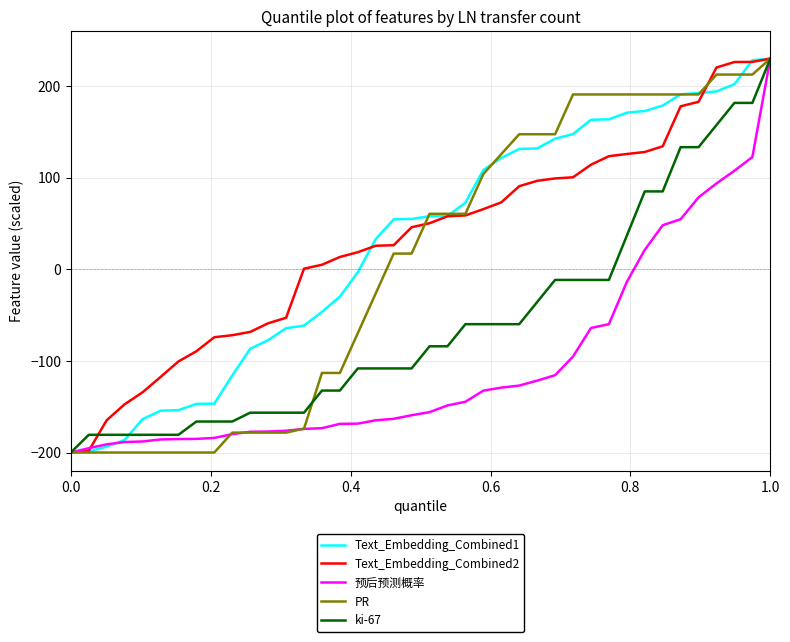

What is the minimum value shown in the chart?

-200.0